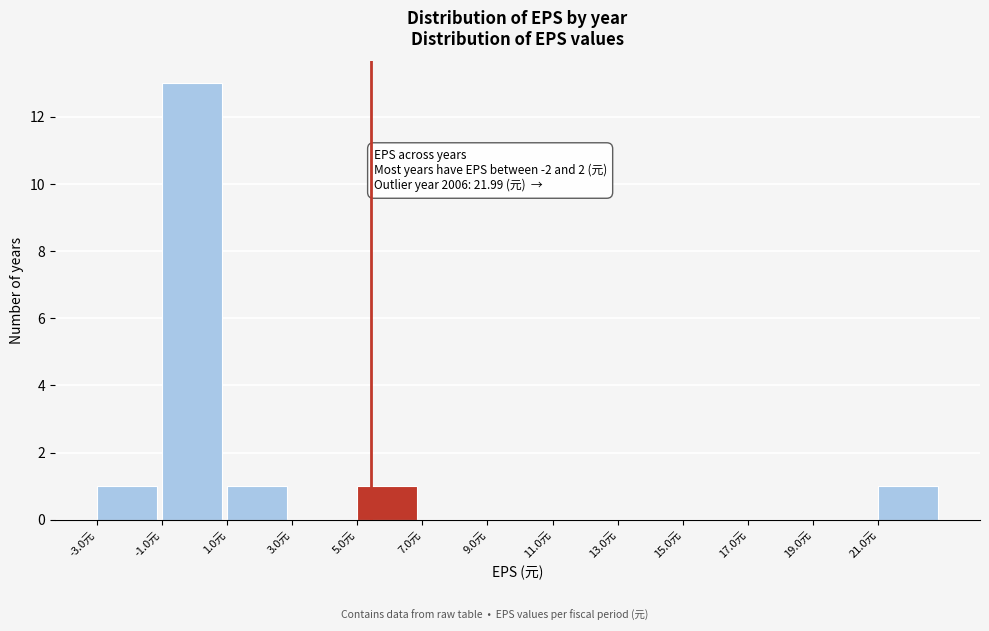

Over which range of the x-axis is the bar tallest?

-1 to 1